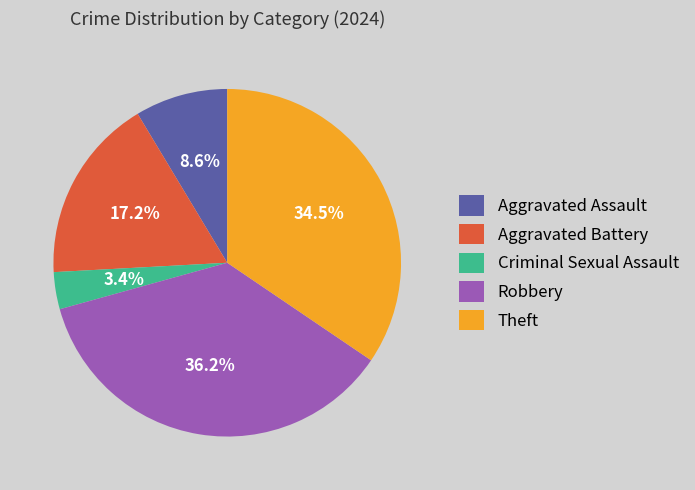

Is Aggravated Assault the majority of the pie?

No